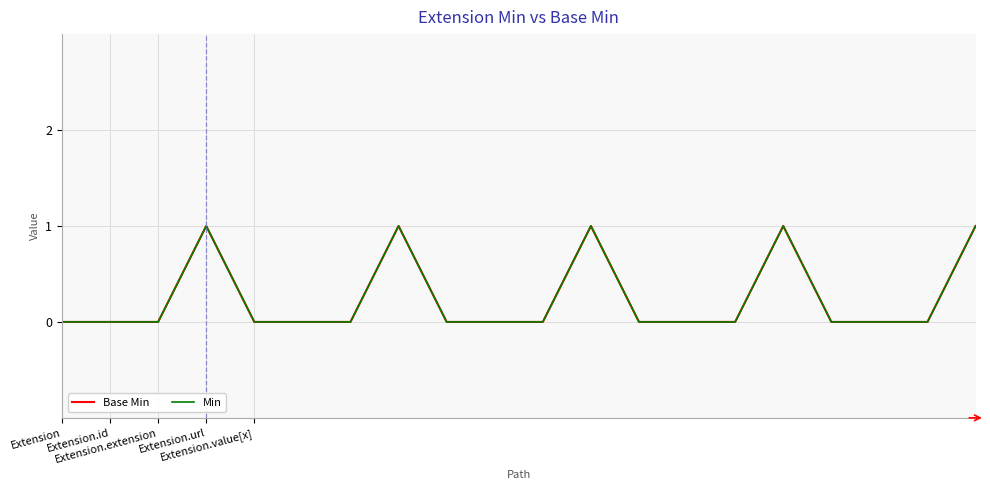

In Min, how many points are higher than both neighbors (excluding endpoints)?

4